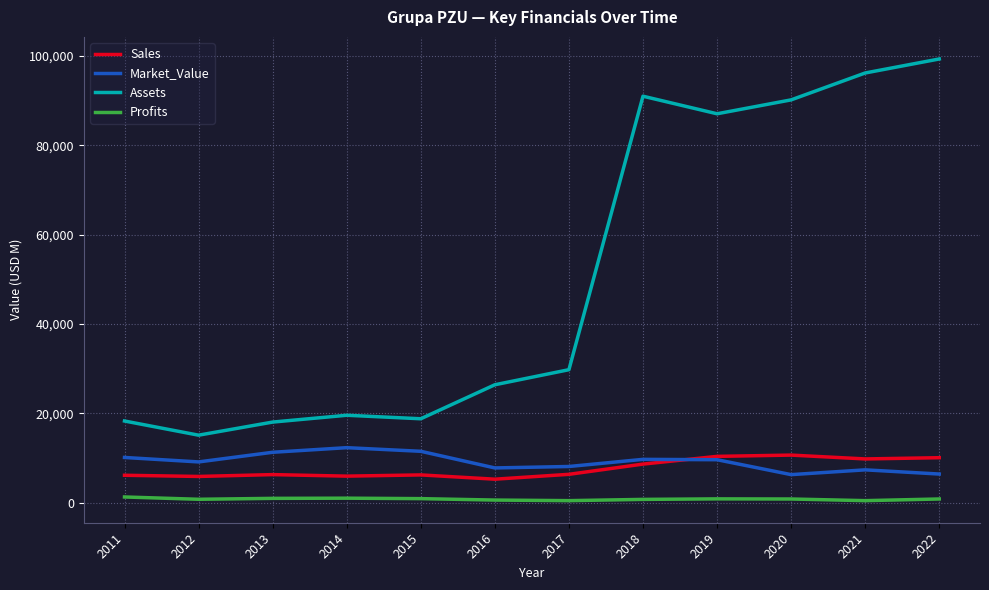

Between 2017 and 2020, which series saw the biggest shift?

Assets